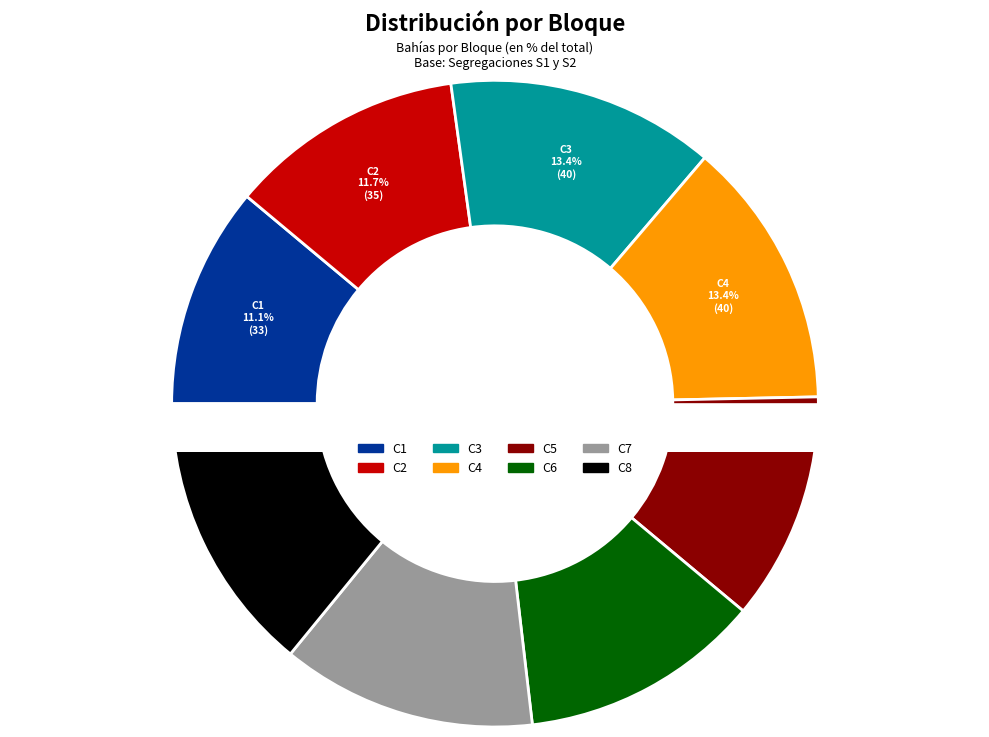

Does C7 account for over 50% of the chart?

No